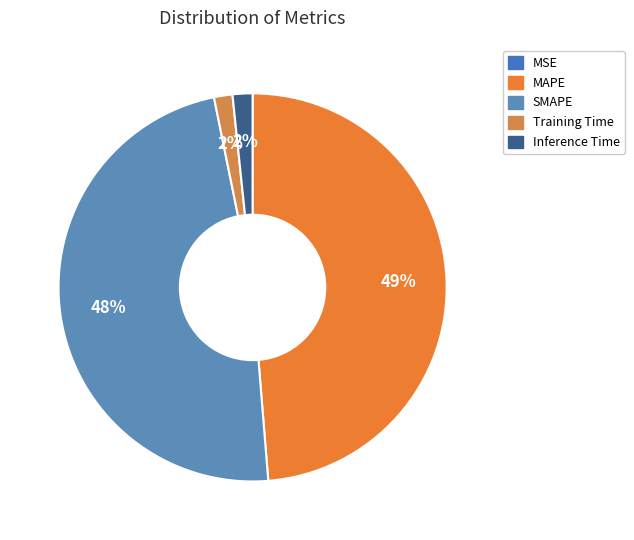

The Inference Time slice represents 2% of the pie. True or false?

True